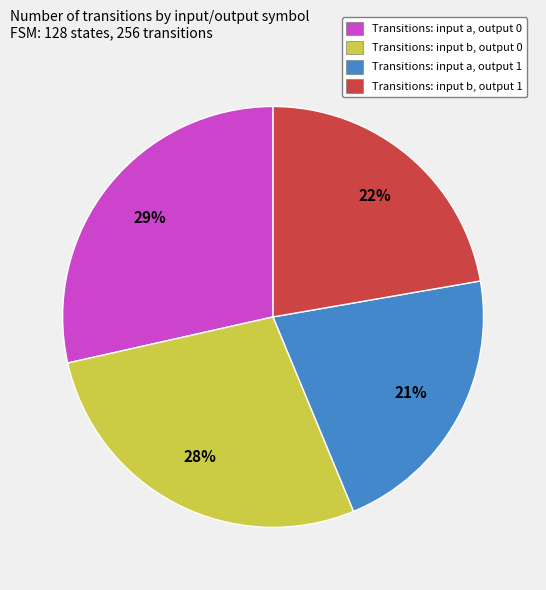

To the nearest percent, what portion does Transitions: input b, output 0 represent?

28%